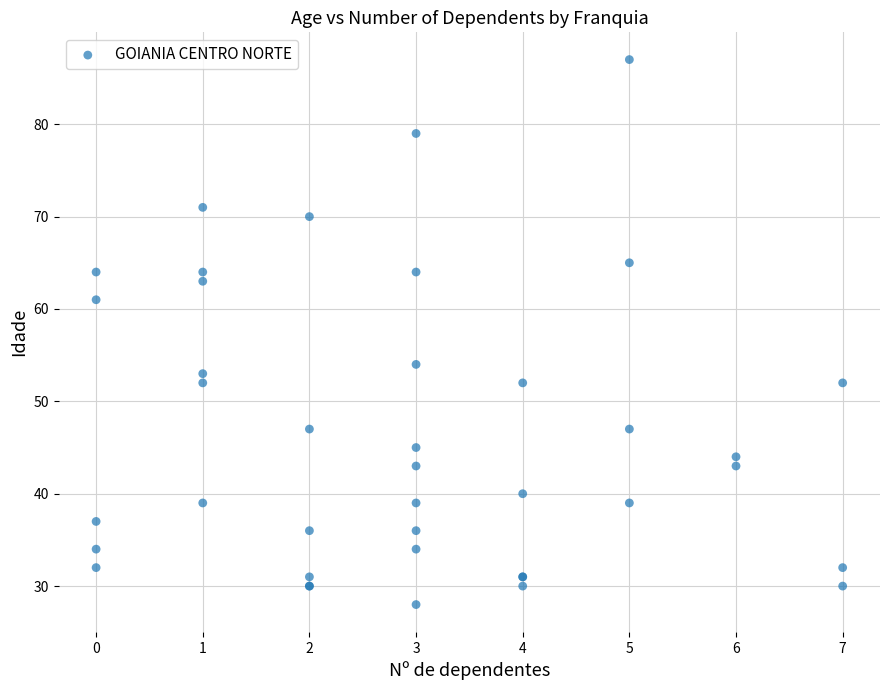

What Y value in the scatter plot is closest to 57?

54